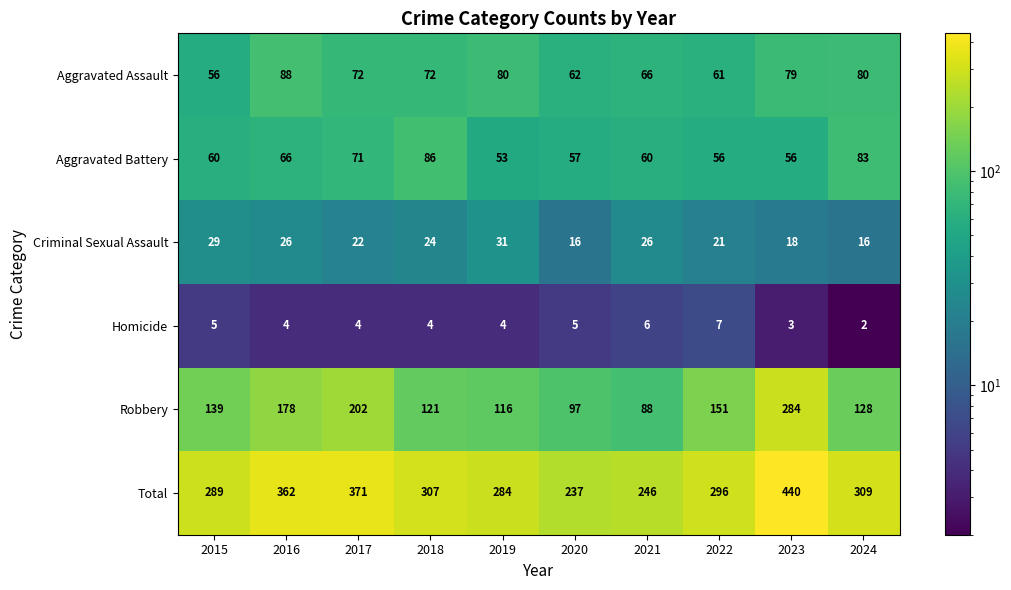

At which category does the chart reach its peak across all series?

2023